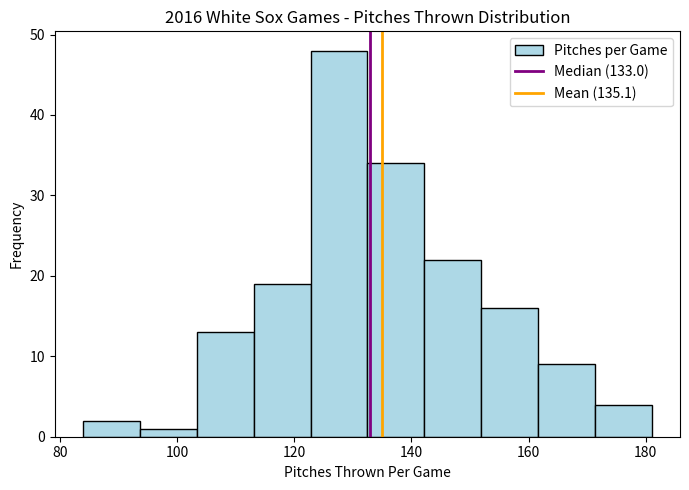

Reading left to right, list every bar in this chart as the range it spans on the x-axis followed by its height. Neither the bar edges nor the heights are printed on the chart, so give them approximately, as read against the axes.

84 to 94: 2
94 to 104: 1
104 to 114: 13
114 to 122: 19
122 to 132: 48
132 to 142: 34
142 to 152: 22
152 to 162: 16
162 to 172: 9
172 to 182: 4